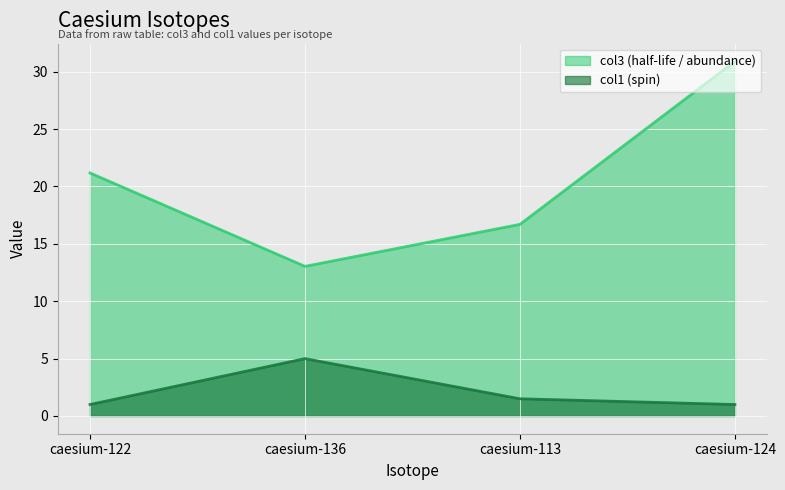

What is the average value of the col1 series?

2.1